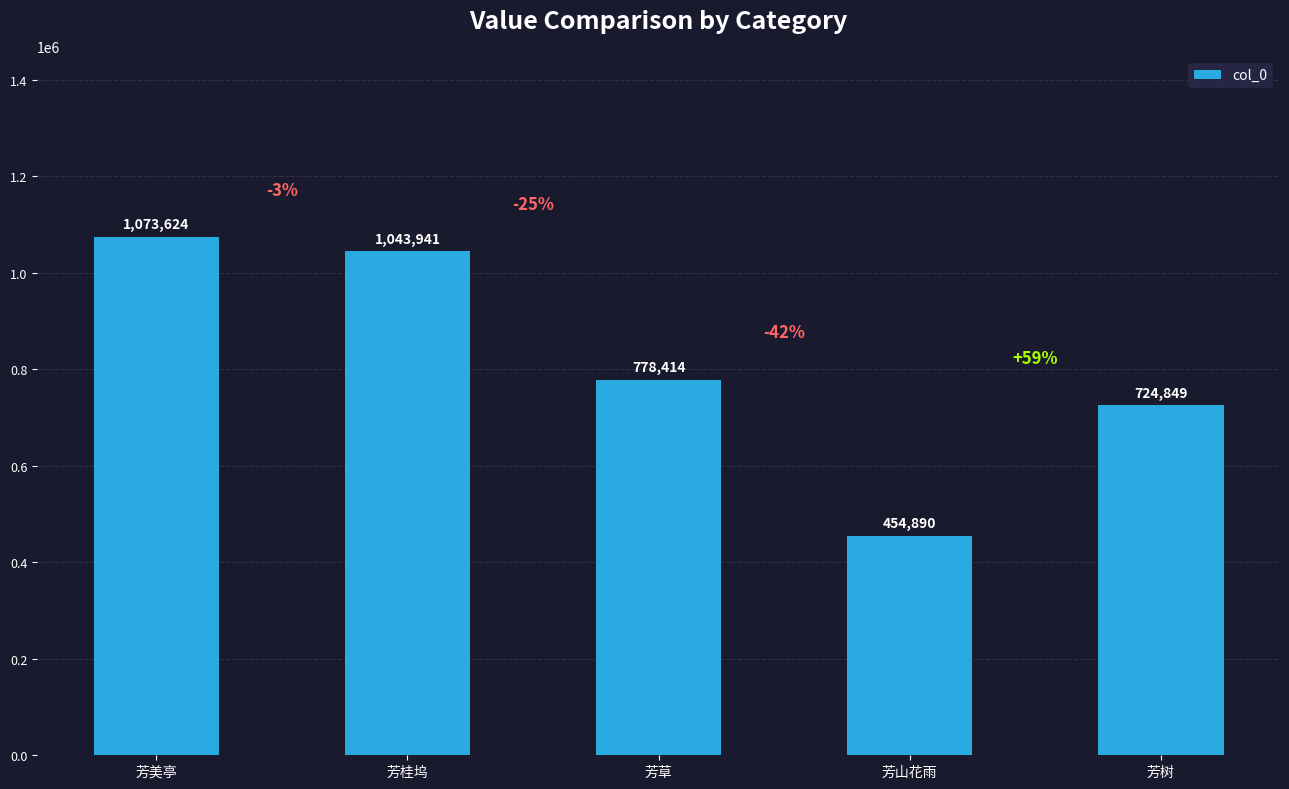

The value at 芳美亭 is 1073624. True or false?

True